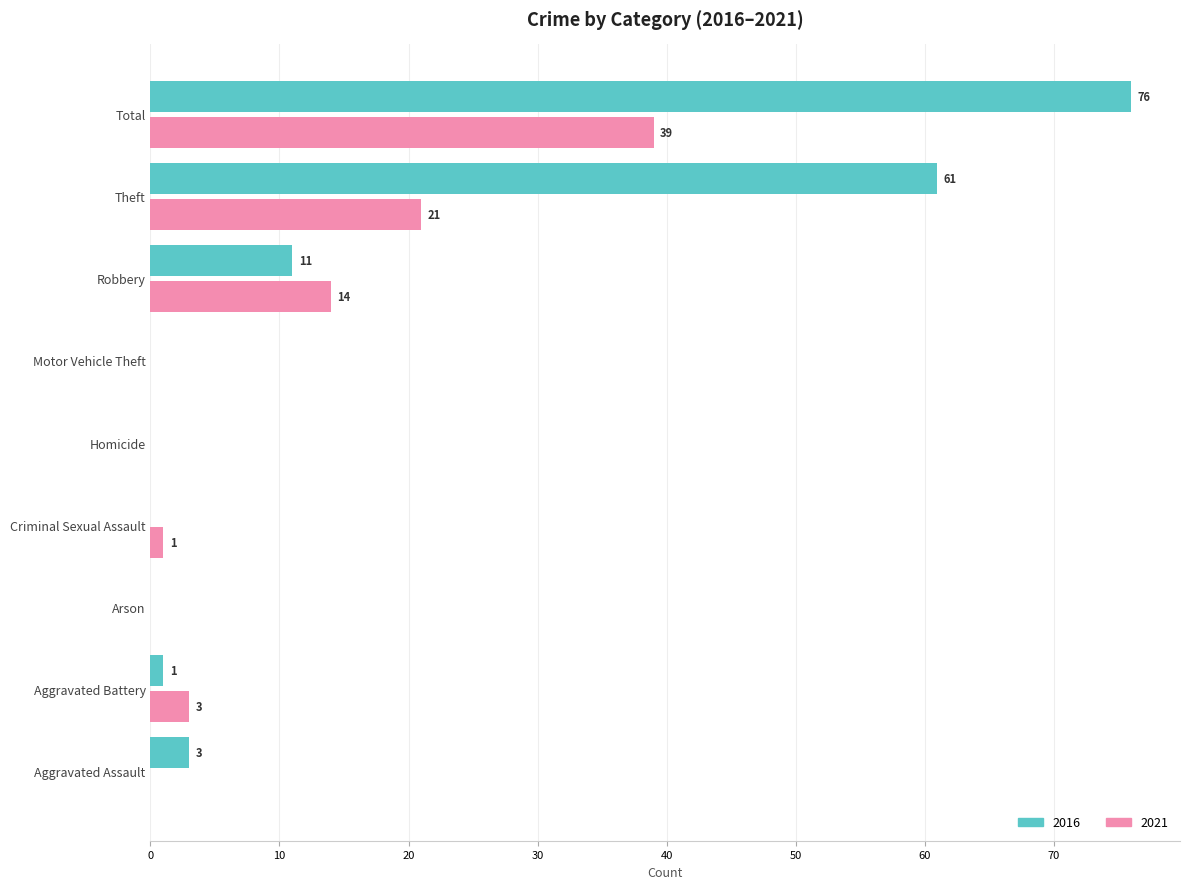

The 2021 series shows 14 at Aggravated Assault. True or false?

False